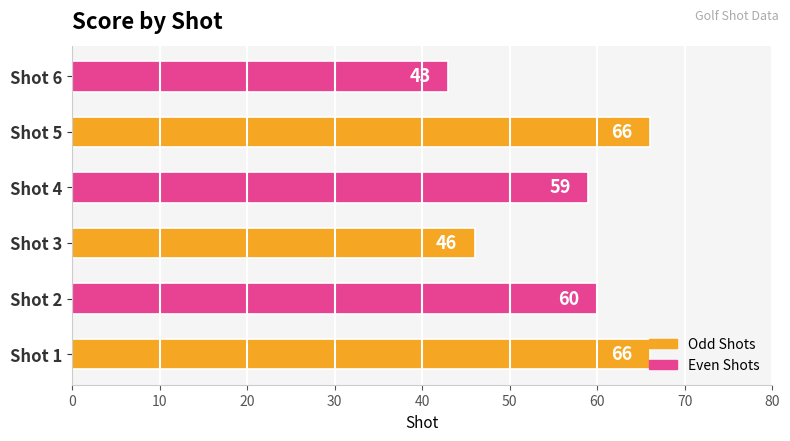

What is the difference between the maximum and second lowest values?

20